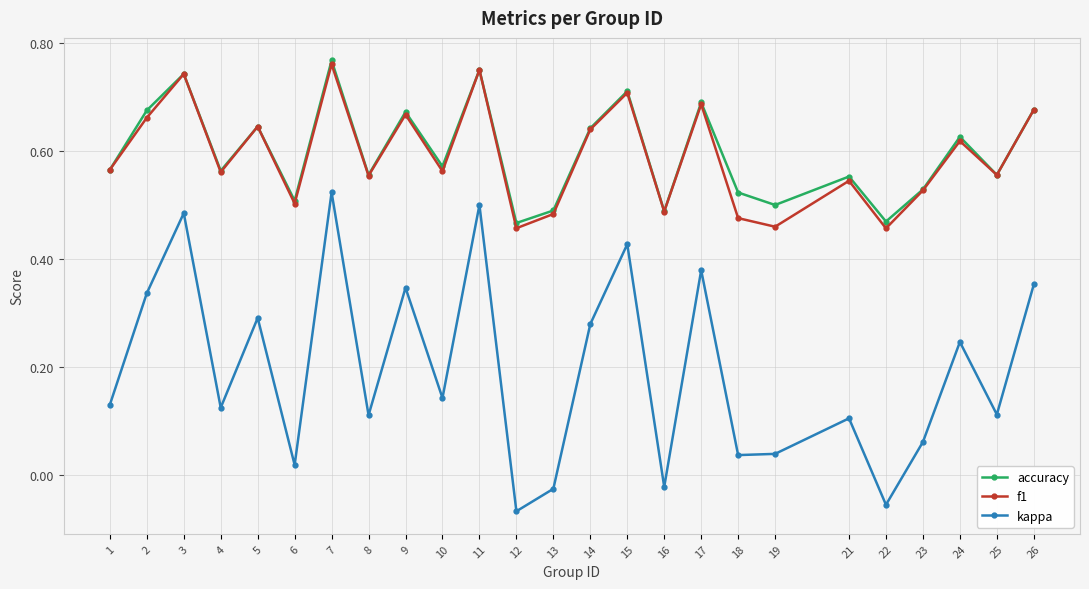

True or false: f1 and kappa intersect in this chart.

False